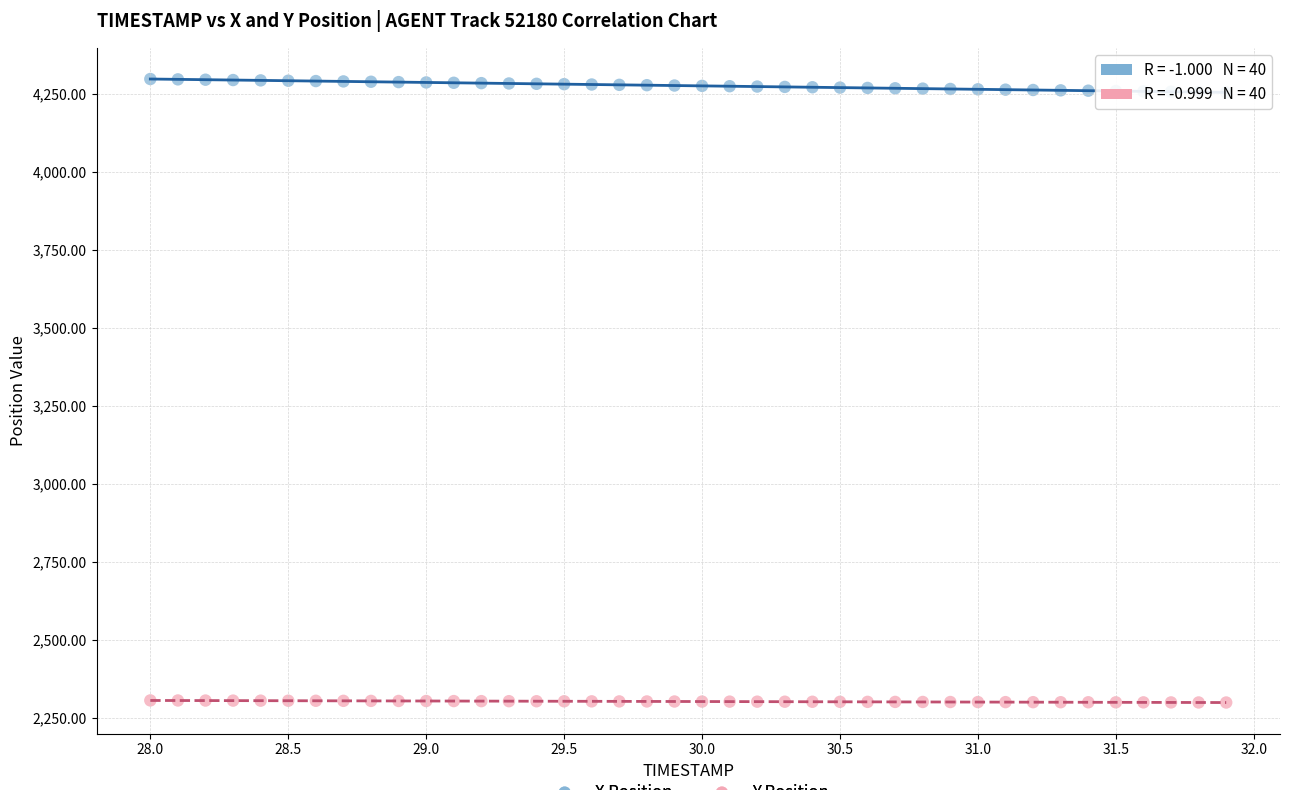

What is the X range (max minus min) for the scatter plot?

3.9